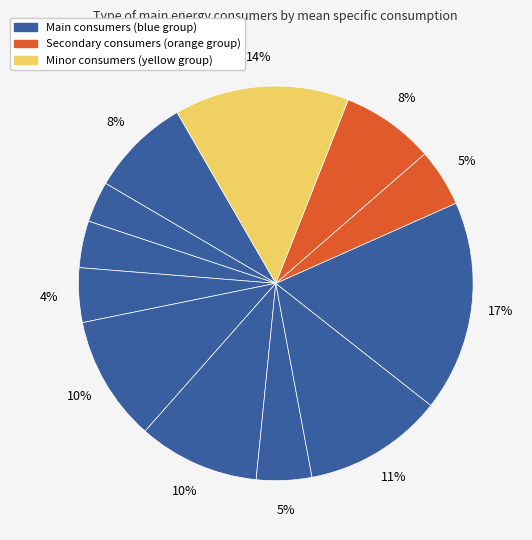

How many segments does this pie chart have?

12